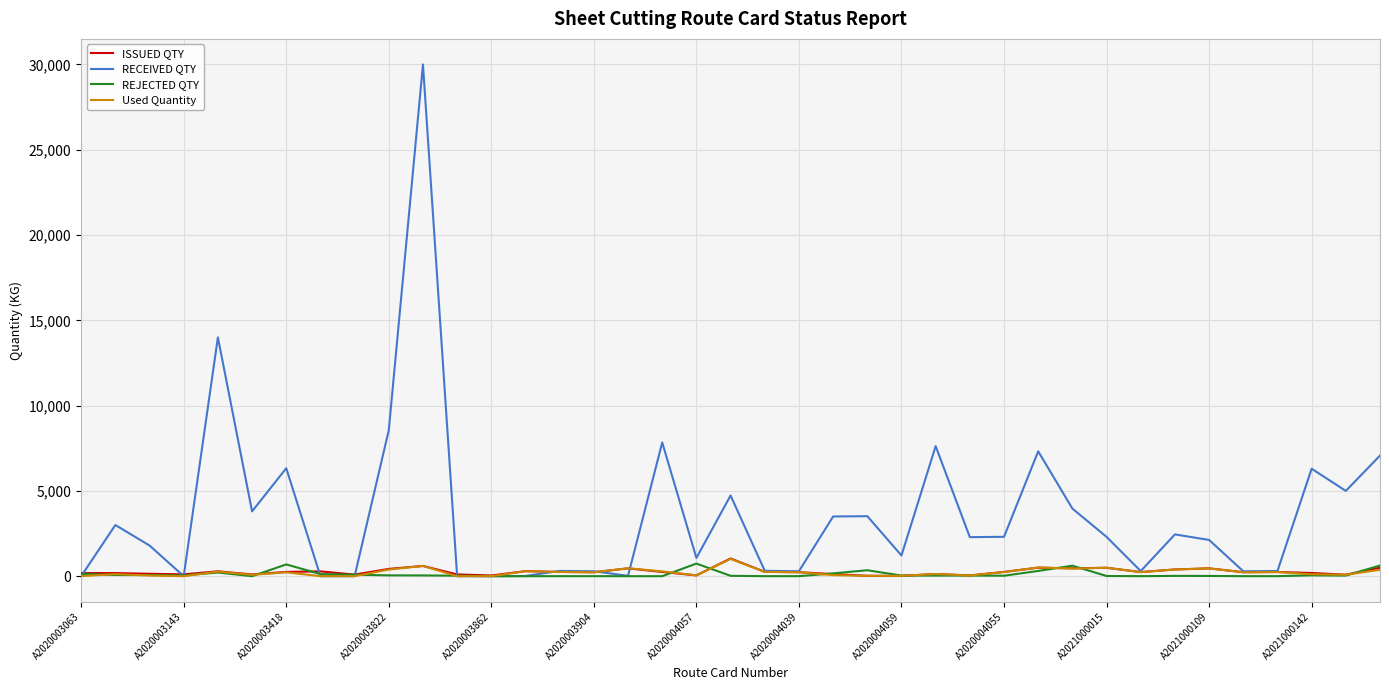

What is the maximum value shown in the chart?

30000.0